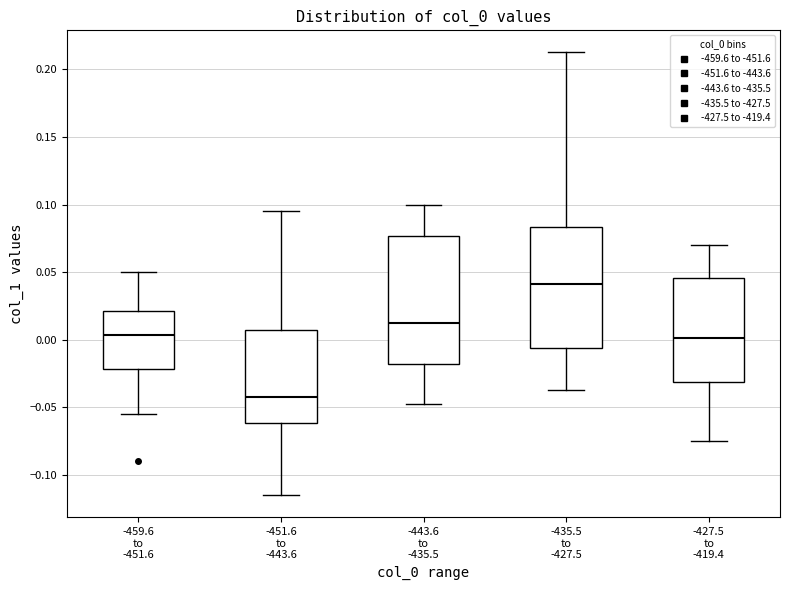

Reading left to right, read every box against the y-axis: the position of its median line, the range the box covers, and the ends of its whiskers. The values are not printed on the chart, so give them approximately, as read against the axis.

-459.6 to -451.6: median 0.005, box -0.020 to 0.020, whiskers -0.055 to 0.050
-451.6 to -443.6: median -0.040, box -0.060 to 0.010, whiskers -0.115 to 0.095
-443.6 to -435.5: median 0.015, box -0.020 to 0.075, whiskers -0.050 to 0.100
-435.5 to -427.5: median 0.040, box -0.005 to 0.085, whiskers -0.035 to 0.215
-427.5 to -419.4: median 0.000, box -0.030 to 0.045, whiskers -0.075 to 0.070